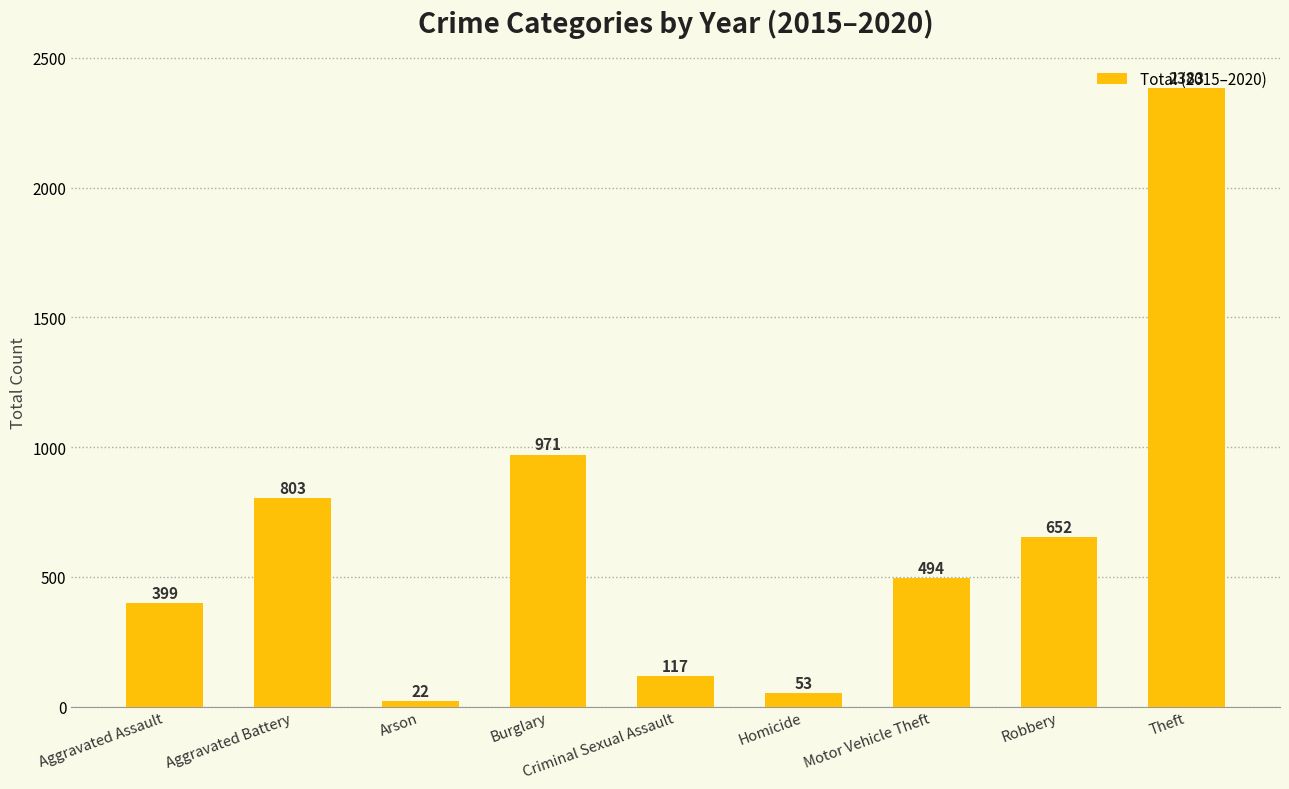

At which label is the value closest to 1202?

Burglary